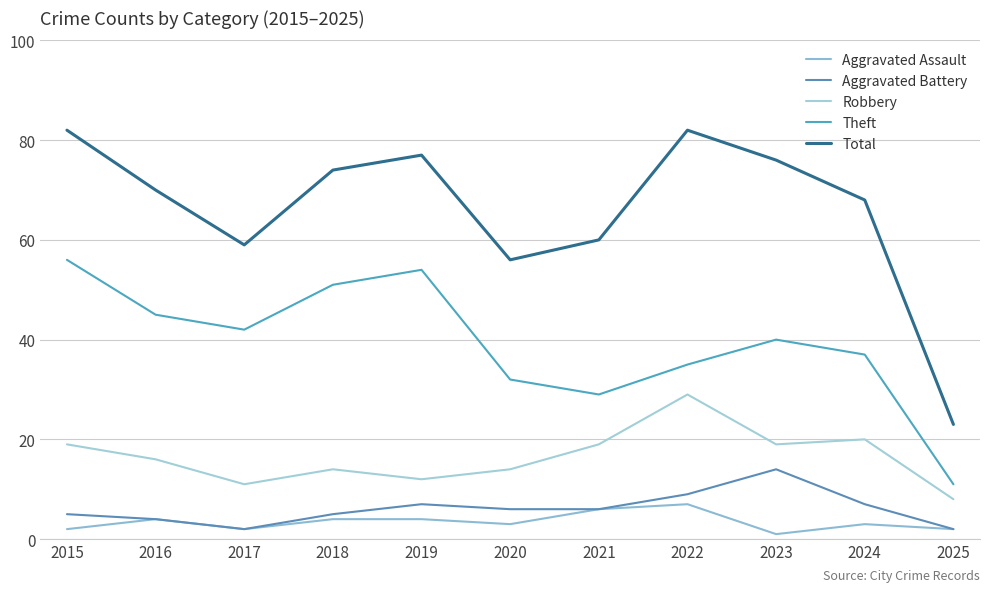

How many lines are shown in the chart?

5